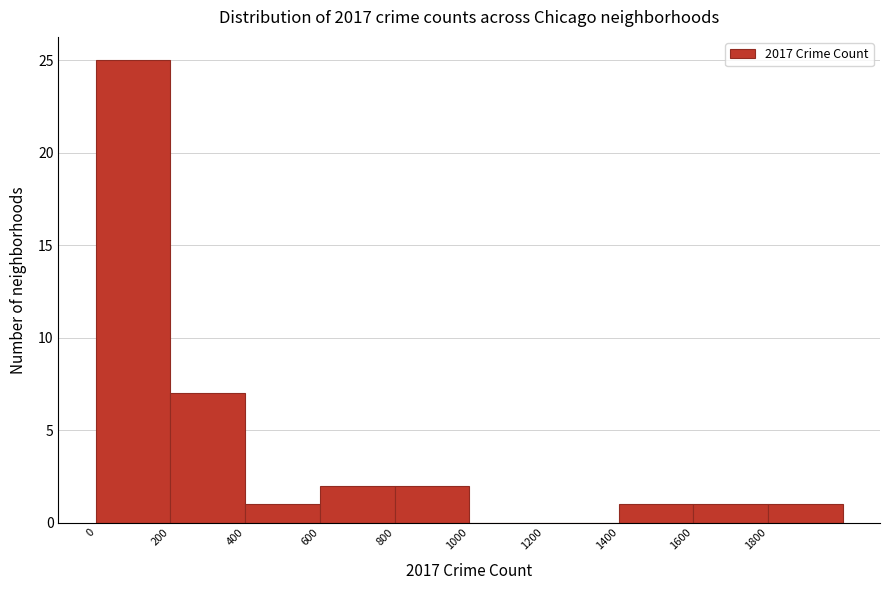

Reading left to right, list every bar in this chart as the range it spans on the x-axis followed by its height. The values are not printed on the chart, so give them approximately, as read against the axis.

0 to 200: 25
200 to 400: 7
400 to 600: 1
600 to 800: 2
800 to 1000: 2
1000 to 1200: 0
1200 to 1400: 0
1400 to 1600: 1
1600 to 1800: 1
1800 to 2000: 1